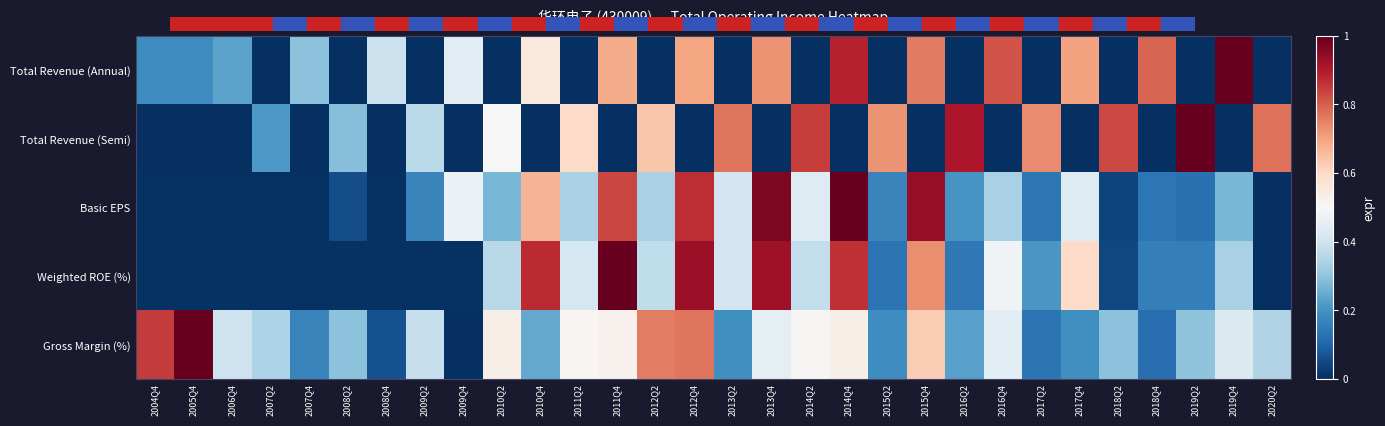

At which category does the chart reach its minimum across all series?

2007Q2